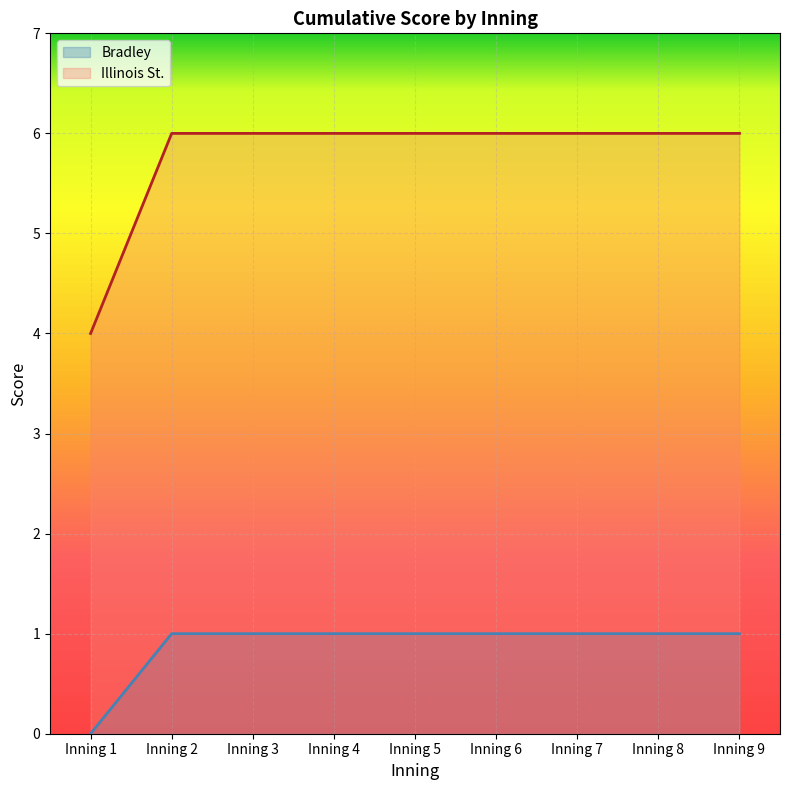

What is the value of the Illinois St. point at the 9th from the left?

6